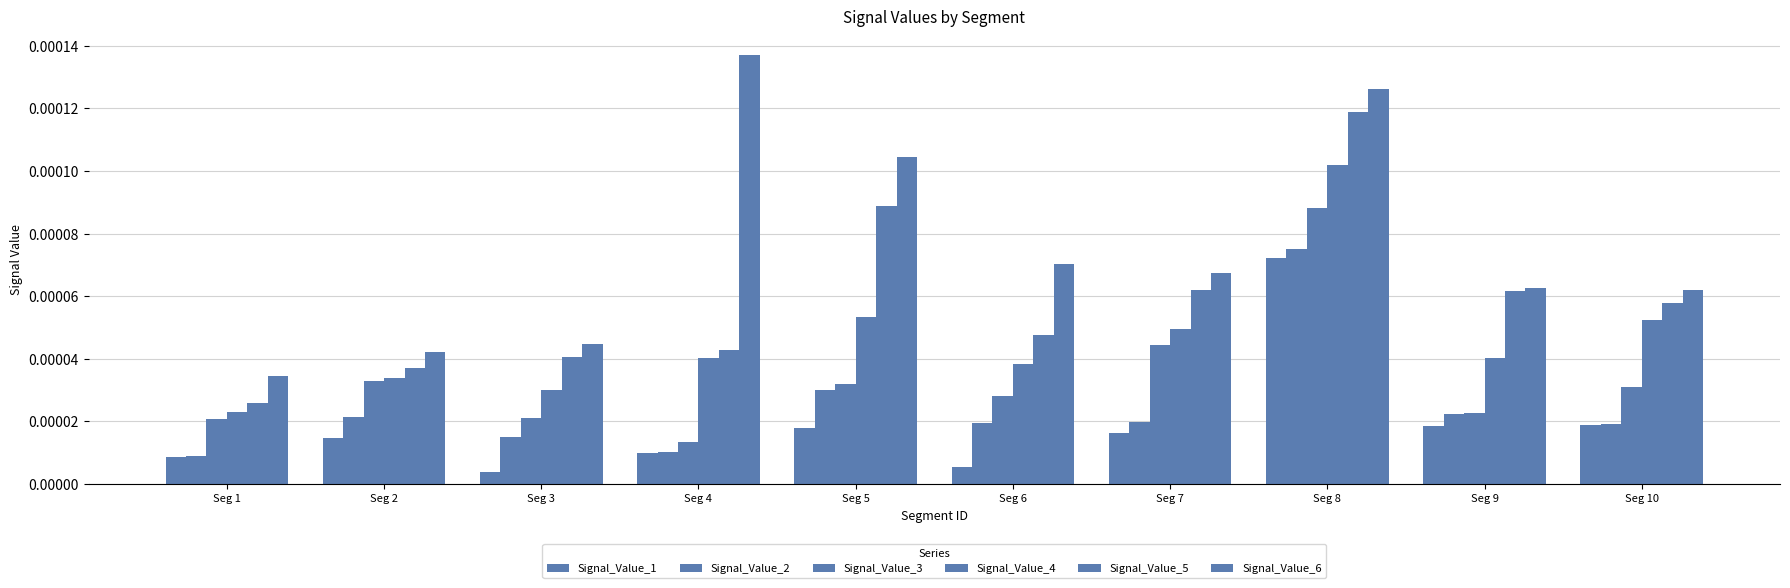

True or false: Signal_Value_3 has a value of 0.0 at Seg 4.

False